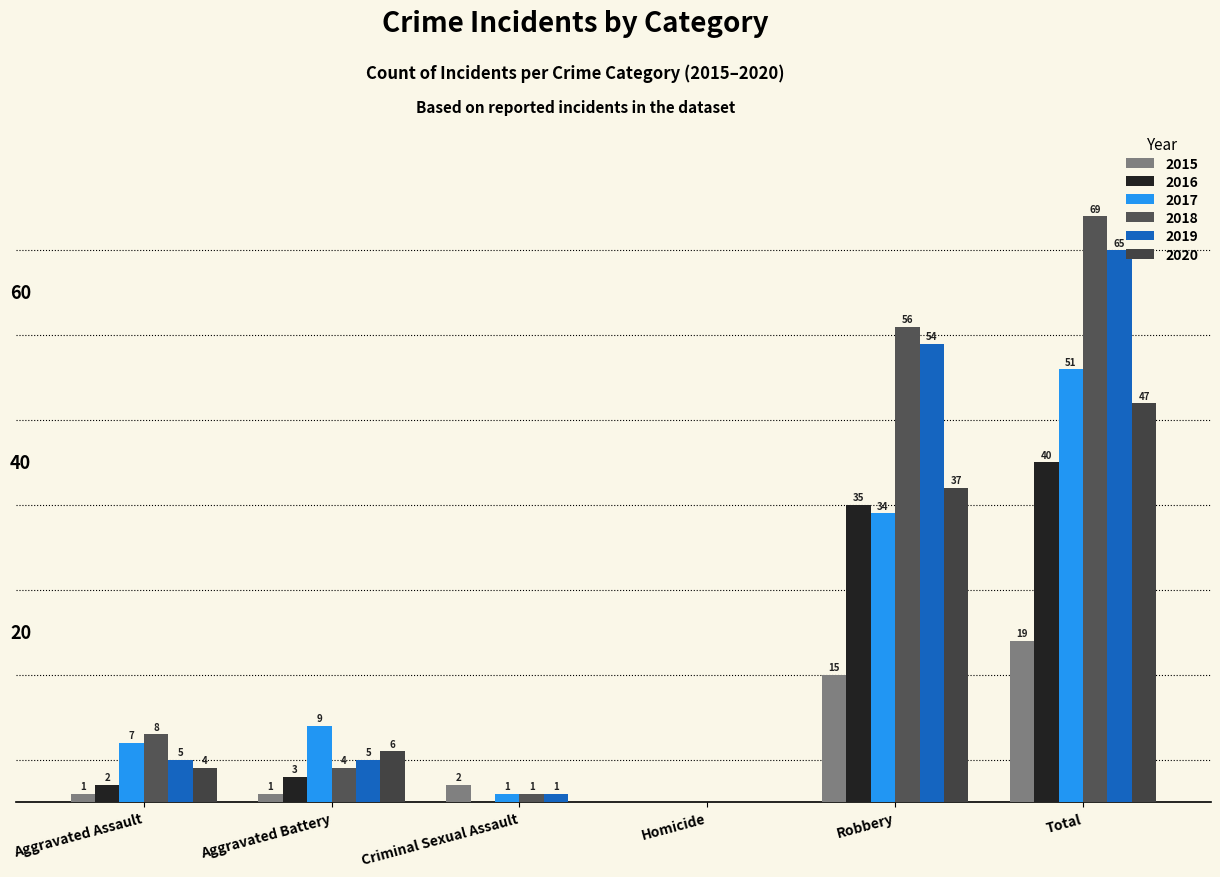

At how many categories does at least one series exceed 45?

2